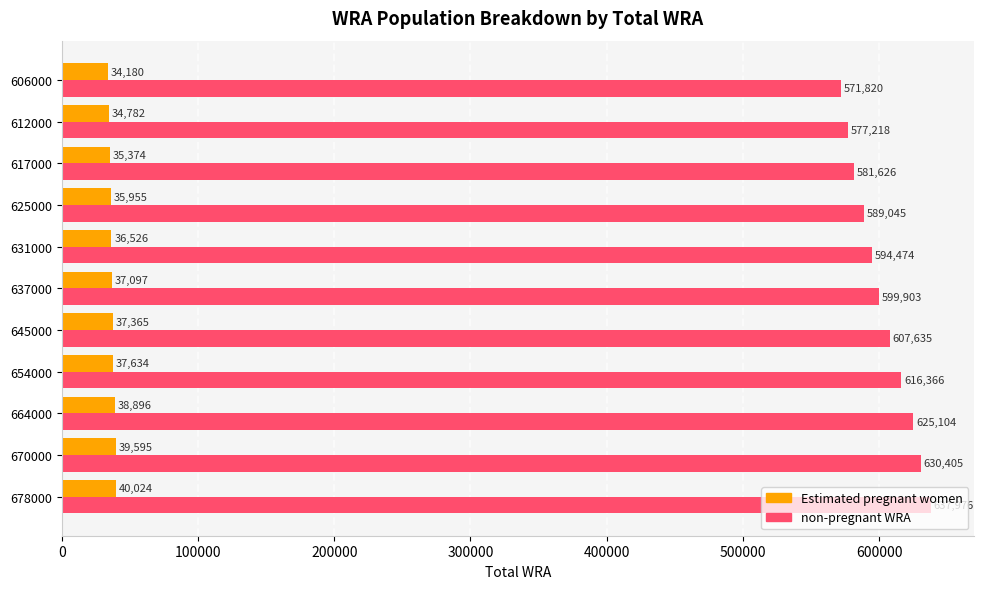

Between 637000 and 606000, which series saw the biggest shift?

non-pregnant WRA